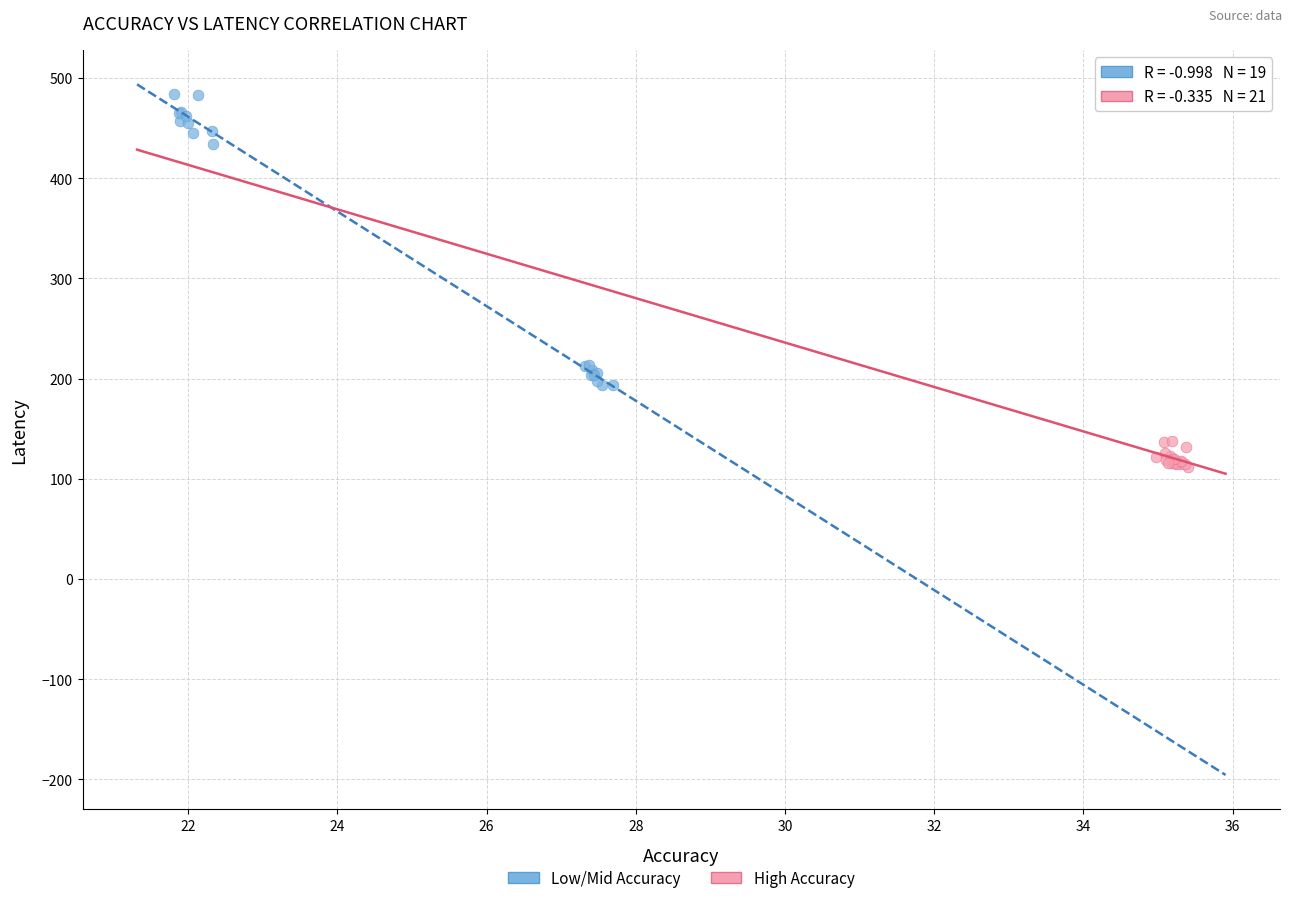

Which series reaches the maximum Y coordinate?

Low/Mid Accuracy